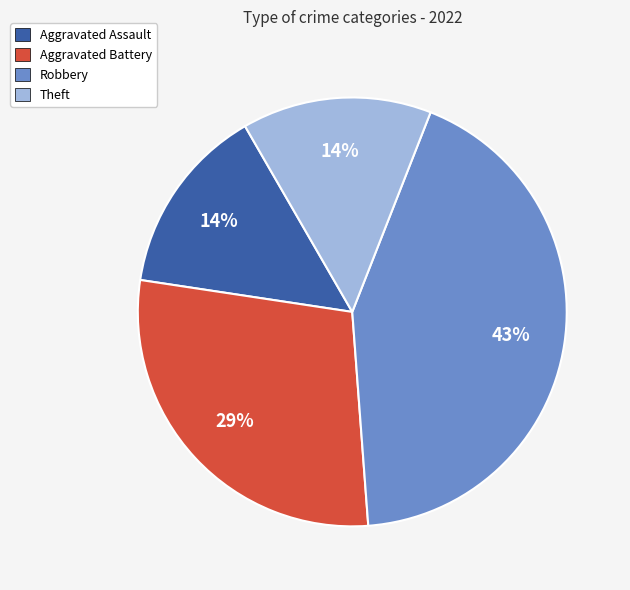

To the nearest percent, what is the combined percentage of Aggravated Assault and Aggravated Battery?

43%